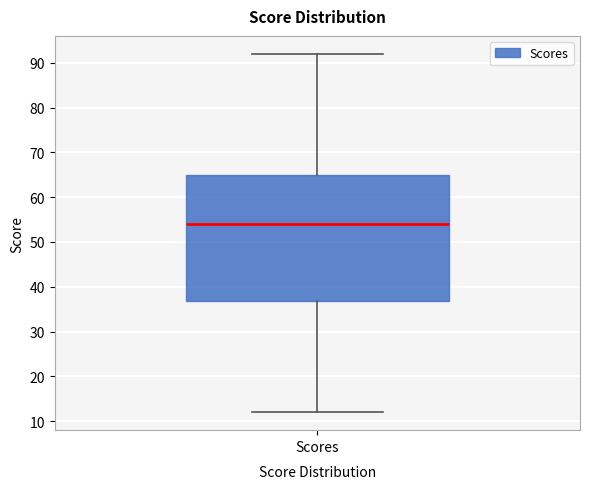

Where does the median line of the box for Scores sit on the y-axis? The values are not printed on the chart, so give them approximately, as read against the axis.

54